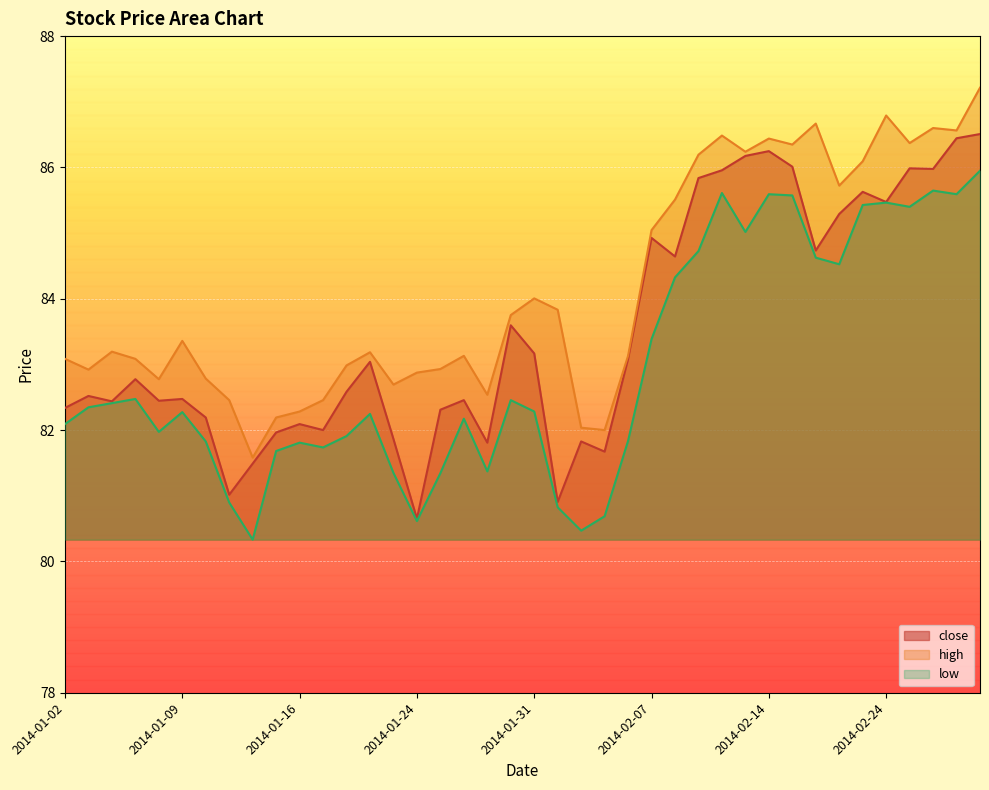

Where does the high series first go above 83?

2014-01-02